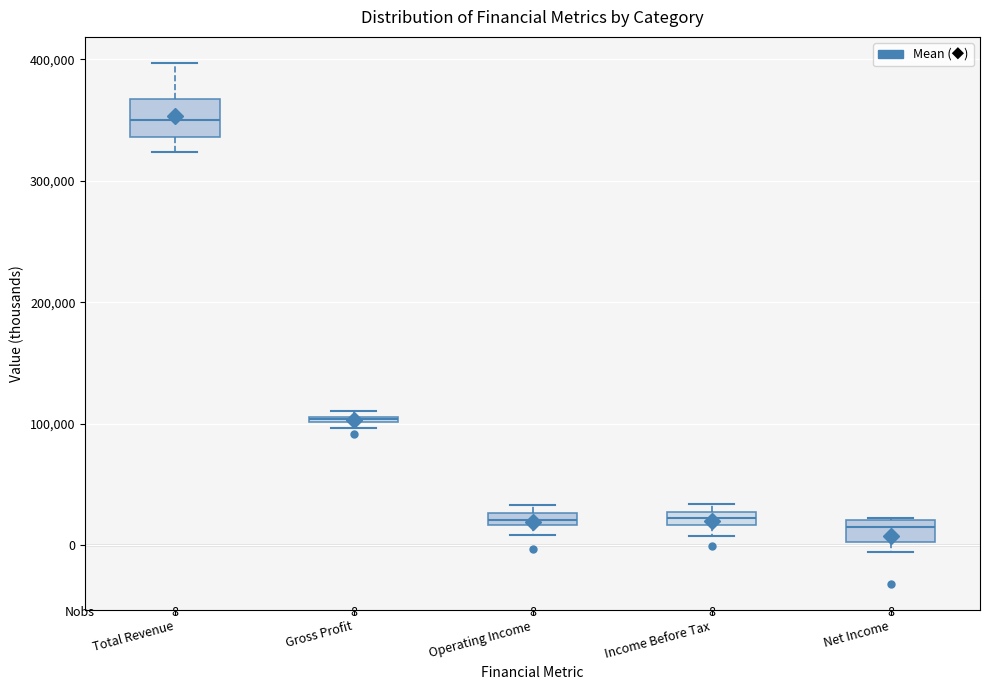

Which box is the tallest, from its lower edge to its upper edge?

Total Revenue